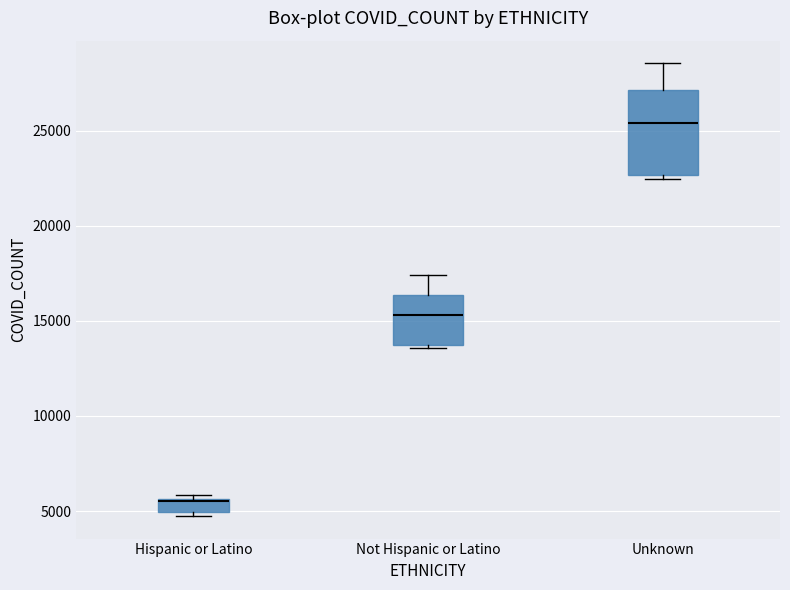

Which box is the tallest, from its lower edge to its upper edge?

Unknown